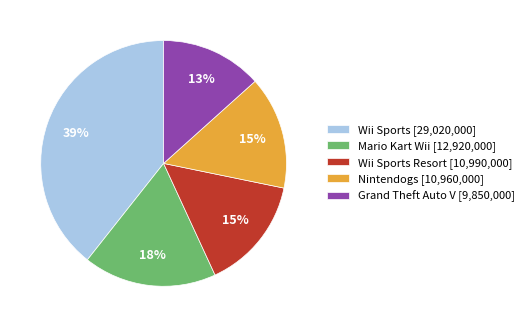

Is Nintendogs [10,960,000] the majority of the pie?

No